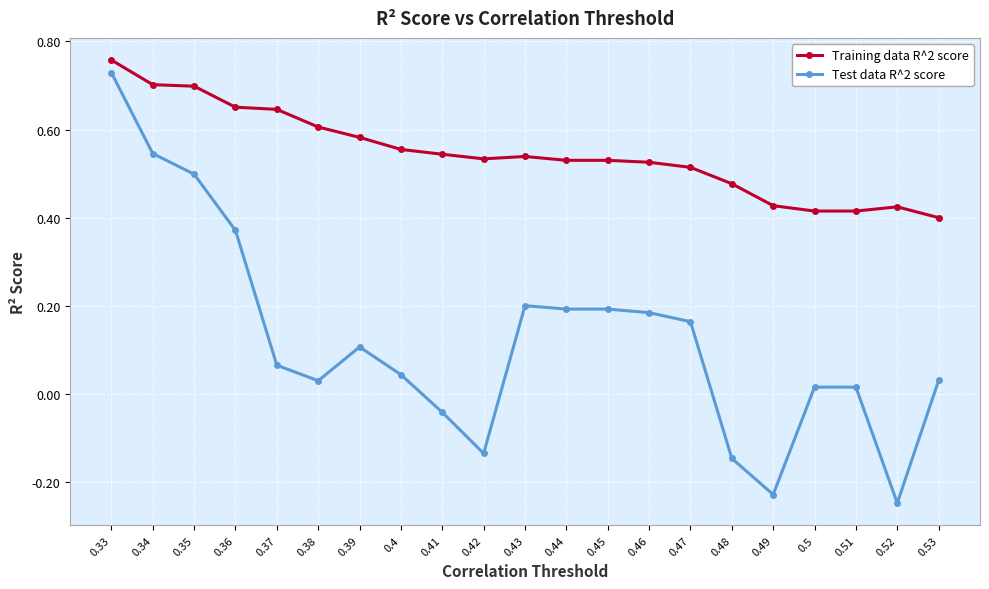

Rank the series by their average value, from highest to lowest.

Training data R^2 score, Test data R^2 score